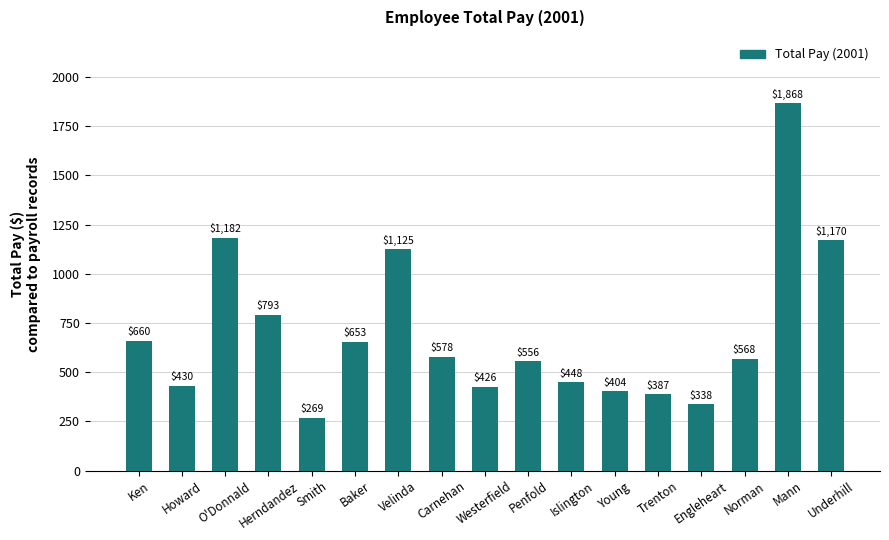

What position from the right is Young?

6